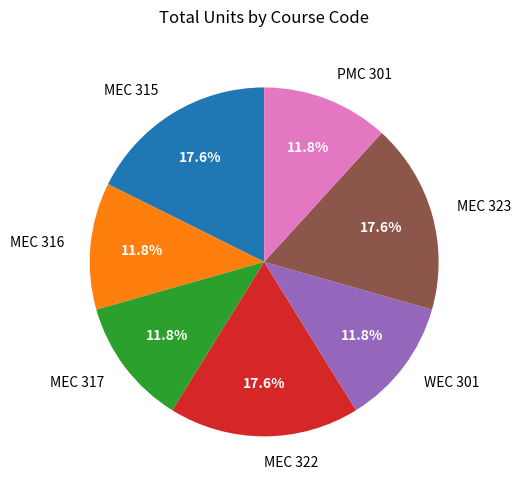

To the nearest percent, what is the difference between the largest and smallest slice percentages?

6%